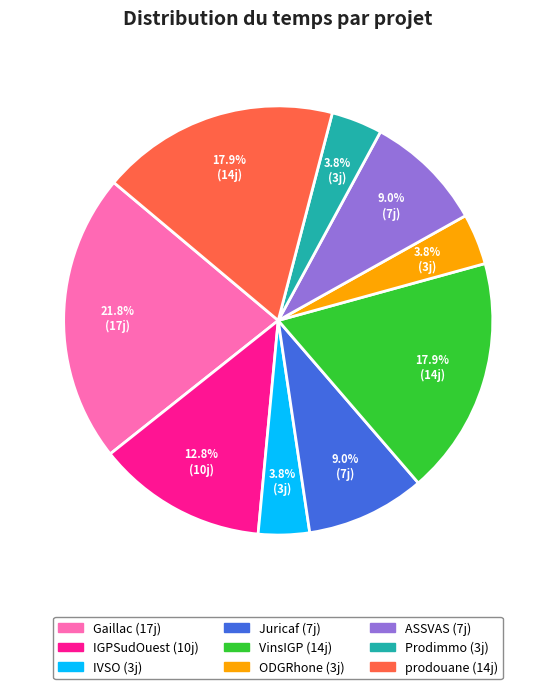

Approximately how many times larger is the value at prodouane compared to ASSVAS?

2.0